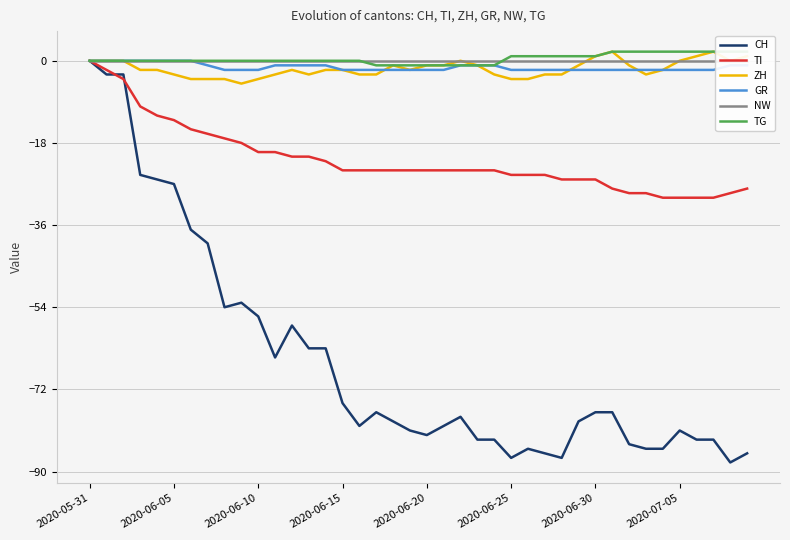

The value of CH at 2020-05-31 is 38. True or false?

False